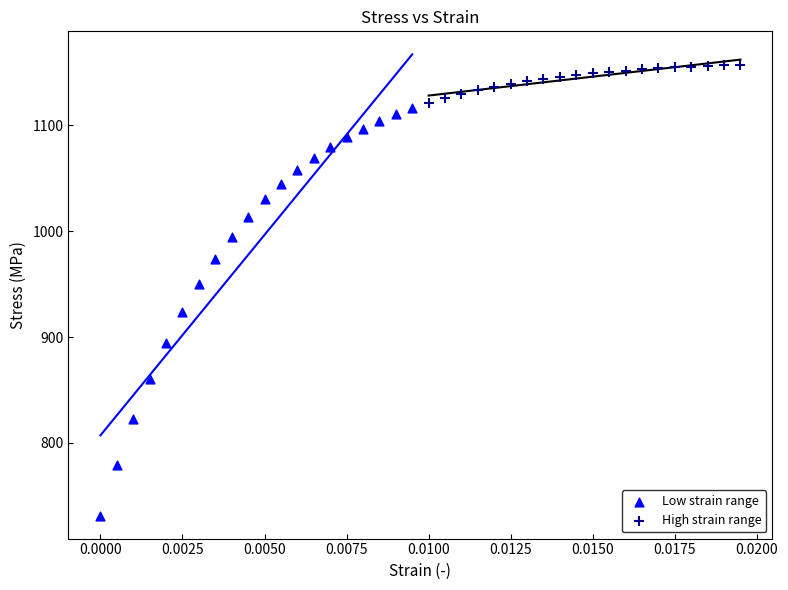

Which series contains the lowest Y value?

Low strain range